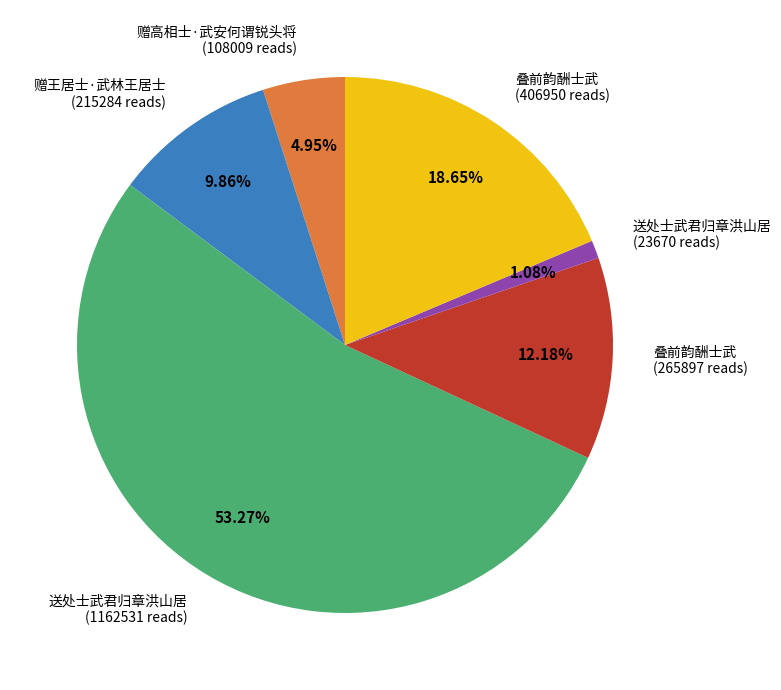

Rank the categories by value from lowest to highest.

送处士武君归章洪山居 (23670 reads), 赠高相士·武安何谓锐头将 (108009 reads), 赠王居士·武林王居士 (215284 reads), 叠前韵酬士武 (265897 reads), 叠前韵酬士武 (406950 reads), 送处士武君归章洪山居 (1162531 reads)